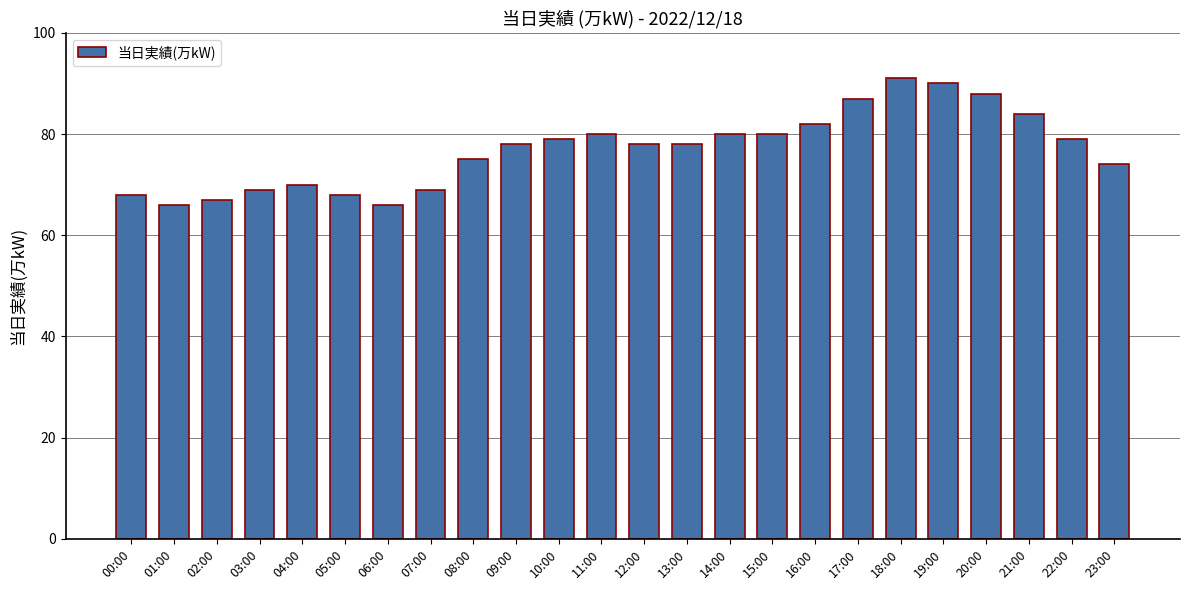

Between 16:00 and 14:00, which is larger?

16:00